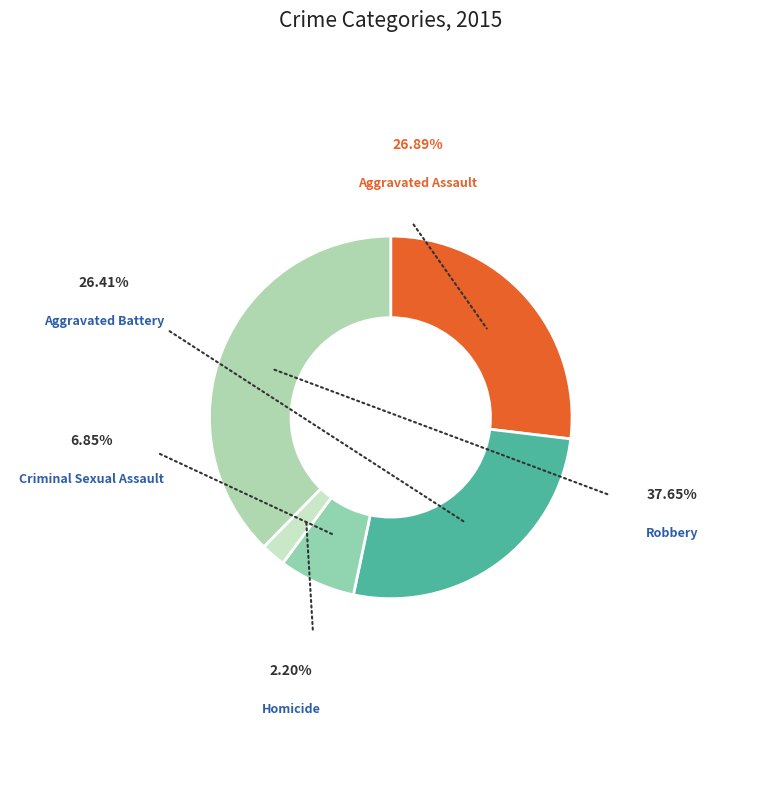

Which category has the biggest portion of the pie?

Robbery